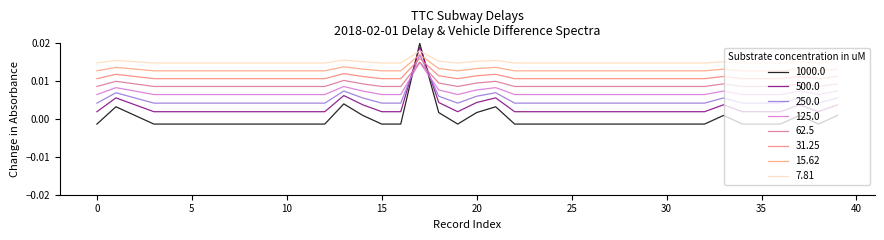

At how many categories does at least one series exceed 0?

40